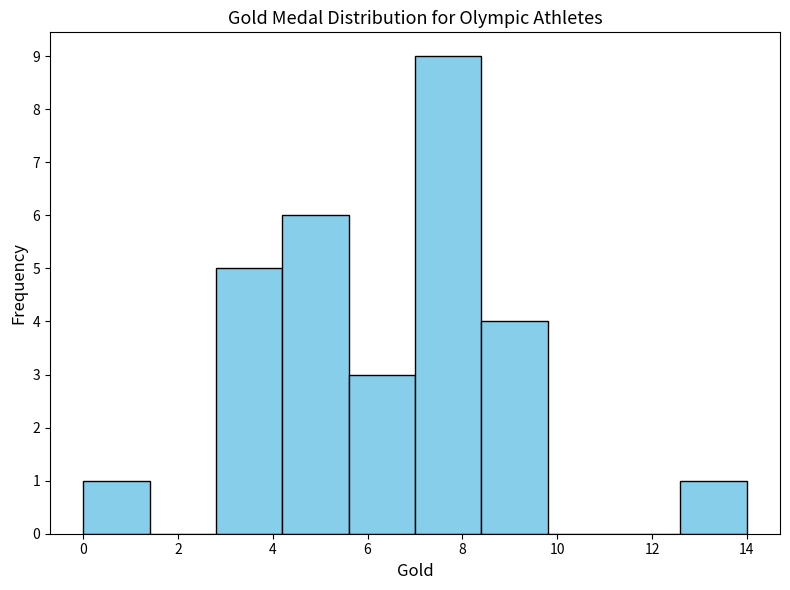

How tall is the bar that spans 2.8 to 4.2 on the x-axis? The values are not printed on the chart, so give them approximately, as read against the axis.

5